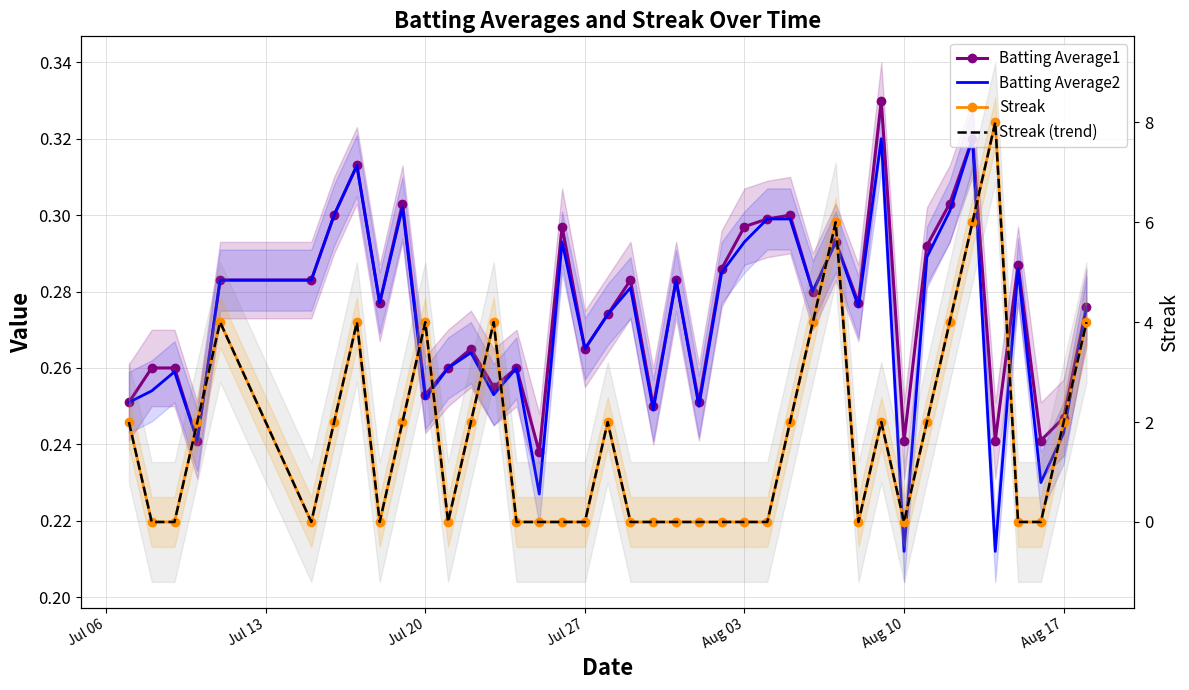

How many interior local valleys does the Streak series have?

5